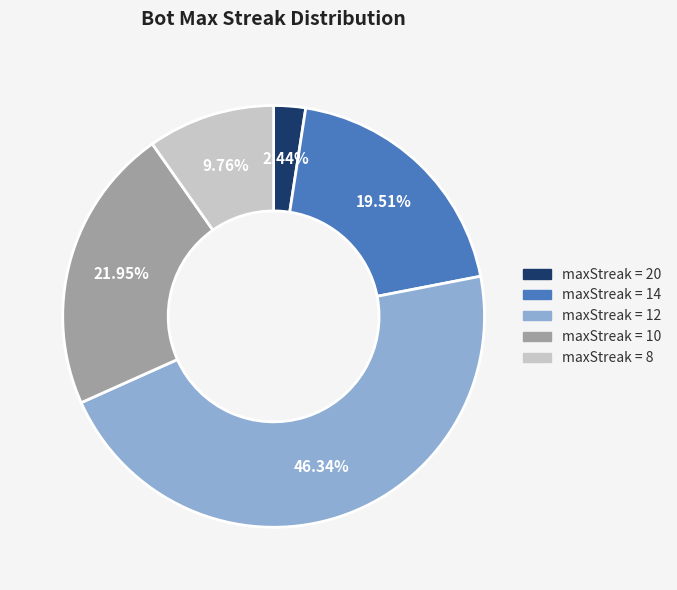

Is there any slice that represents more than half of the pie?

No